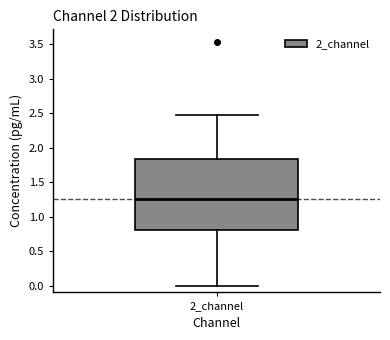

Read this box plot against the y-axis: the position of the median line, the range covered by the box, and the ends of both whiskers. The values are not printed on the chart, so give them approximately, as read against the axis.

median 1.25, box 0.80 to 1.85, whiskers 0.00 to 2.45